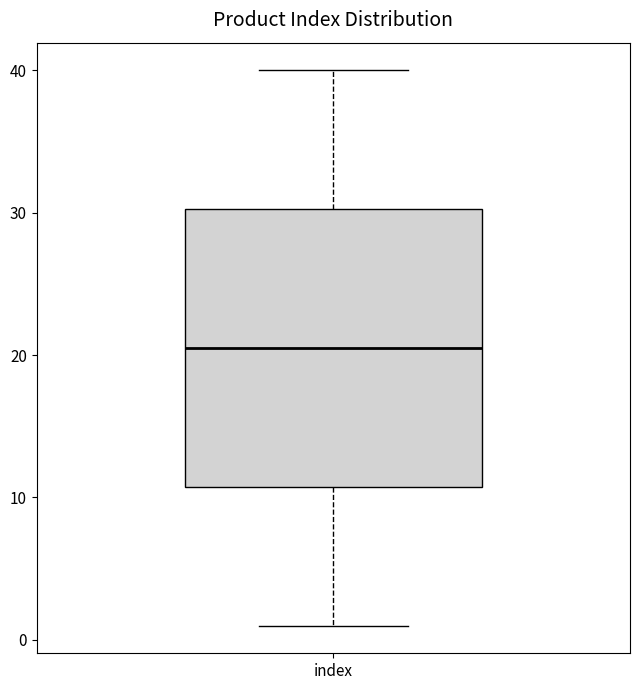

Where is the lower edge of the box for index on the y-axis? The values are not printed on the chart, so give them approximately, as read against the axis.

11